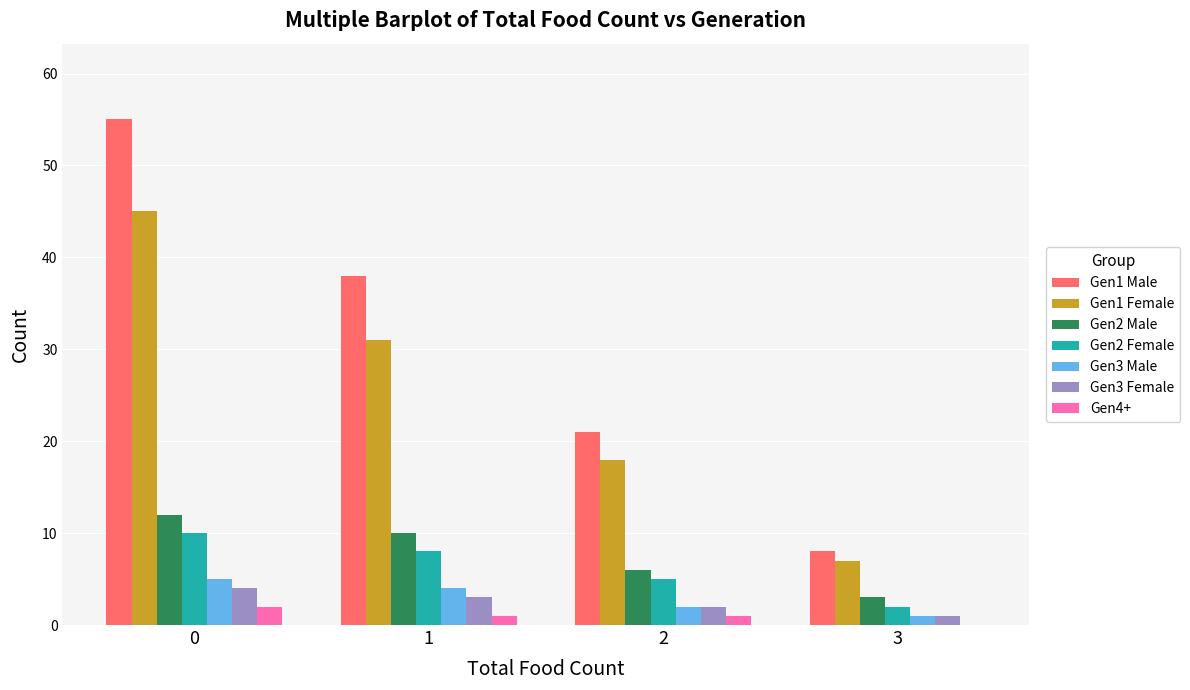

Which series changed the most between 0 and 3?

Gen1 Male